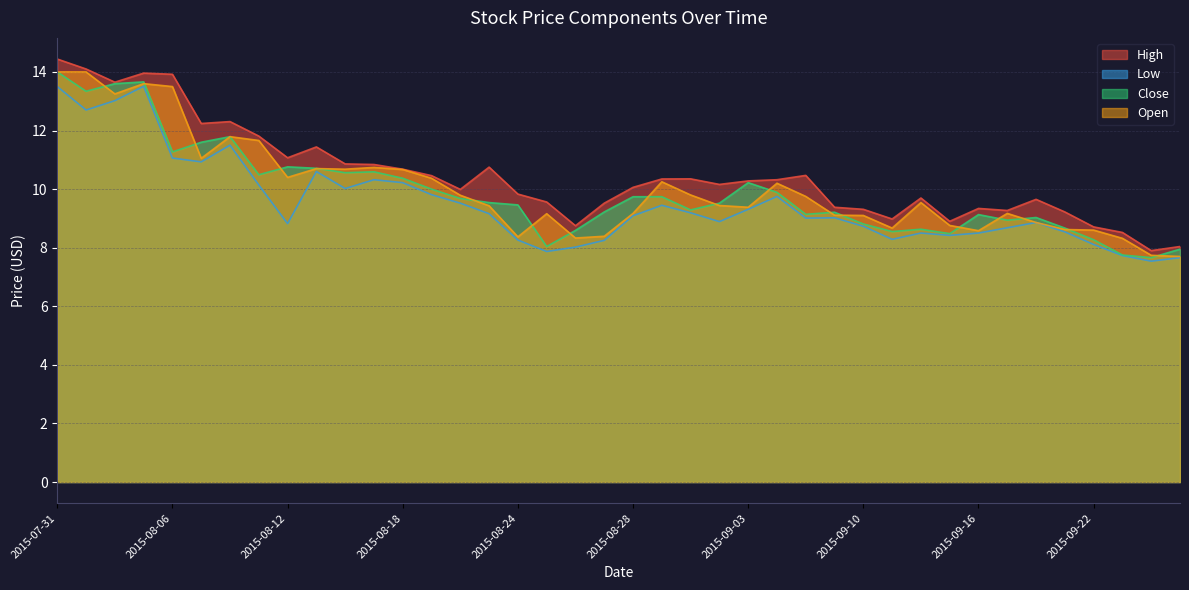

Rank the series at 2015-09-23 from highest to lowest value.

High, Open, Close, Low